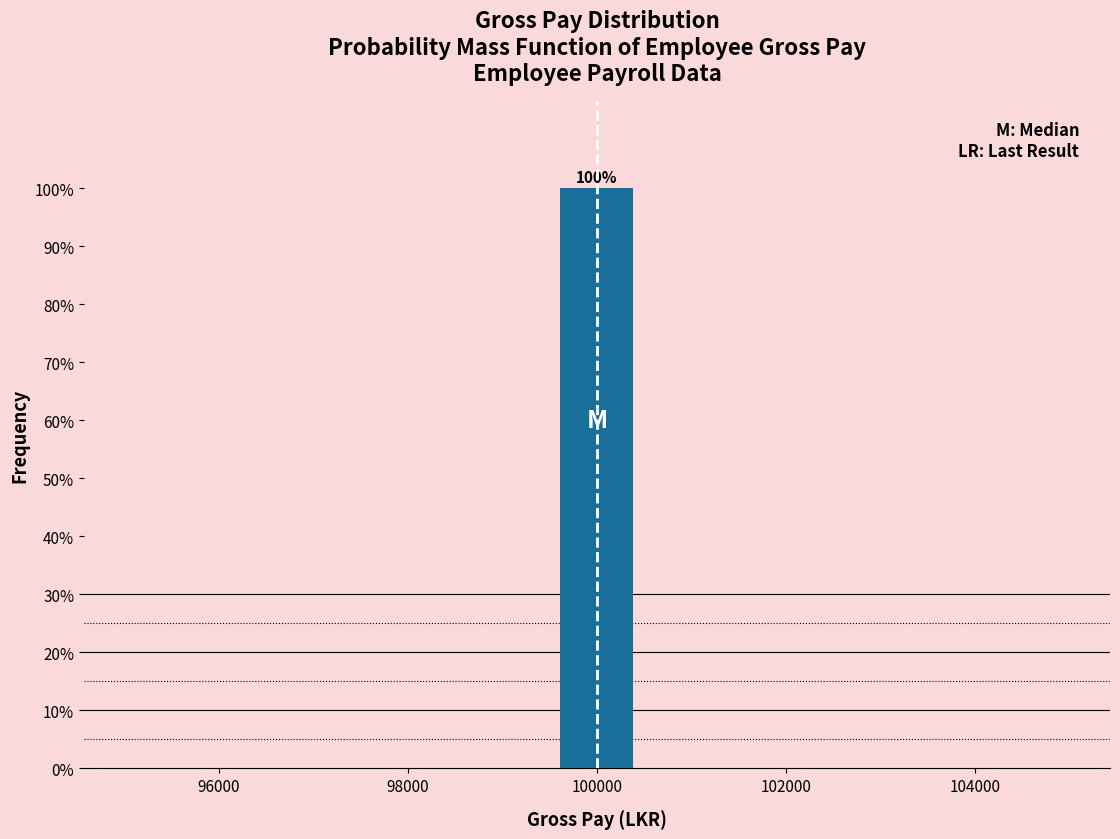

Over which range of the x-axis is the bar tallest?

99600 to 100400